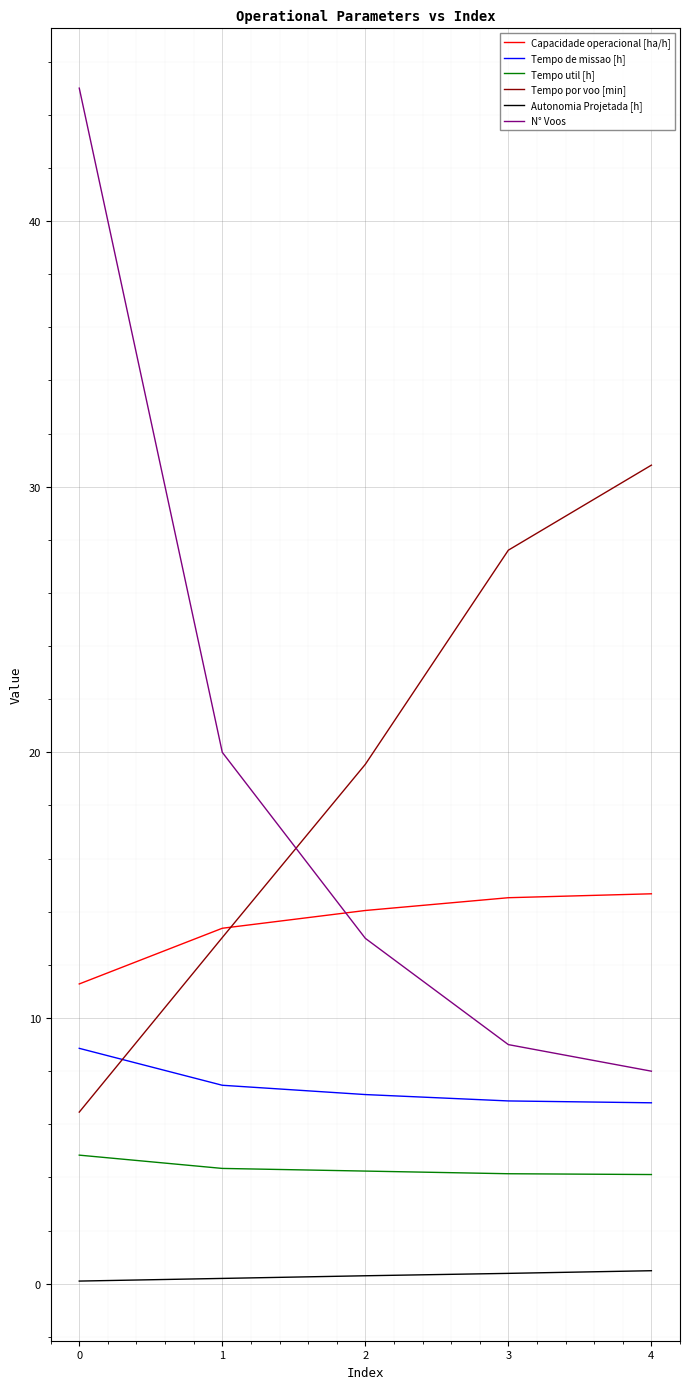

Read the Tempo de missao [h] value at 2.

7.1